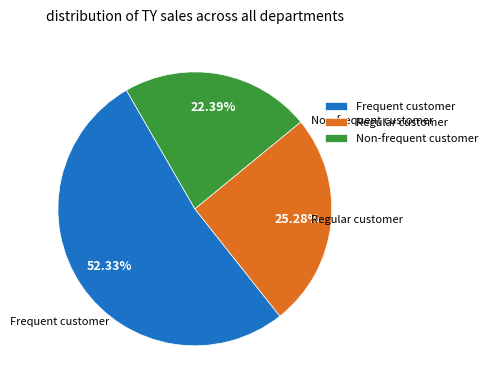

Count the number of slices in the pie.

3